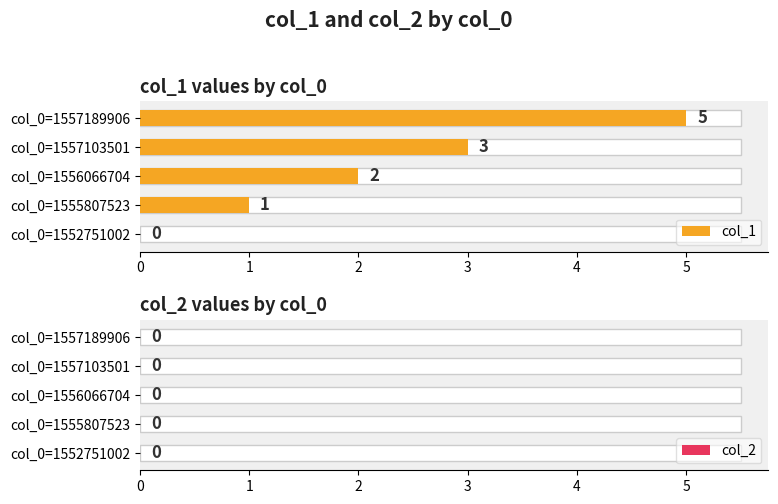

What is the difference between the maximum and minimum values in the col_1 series?

5.0